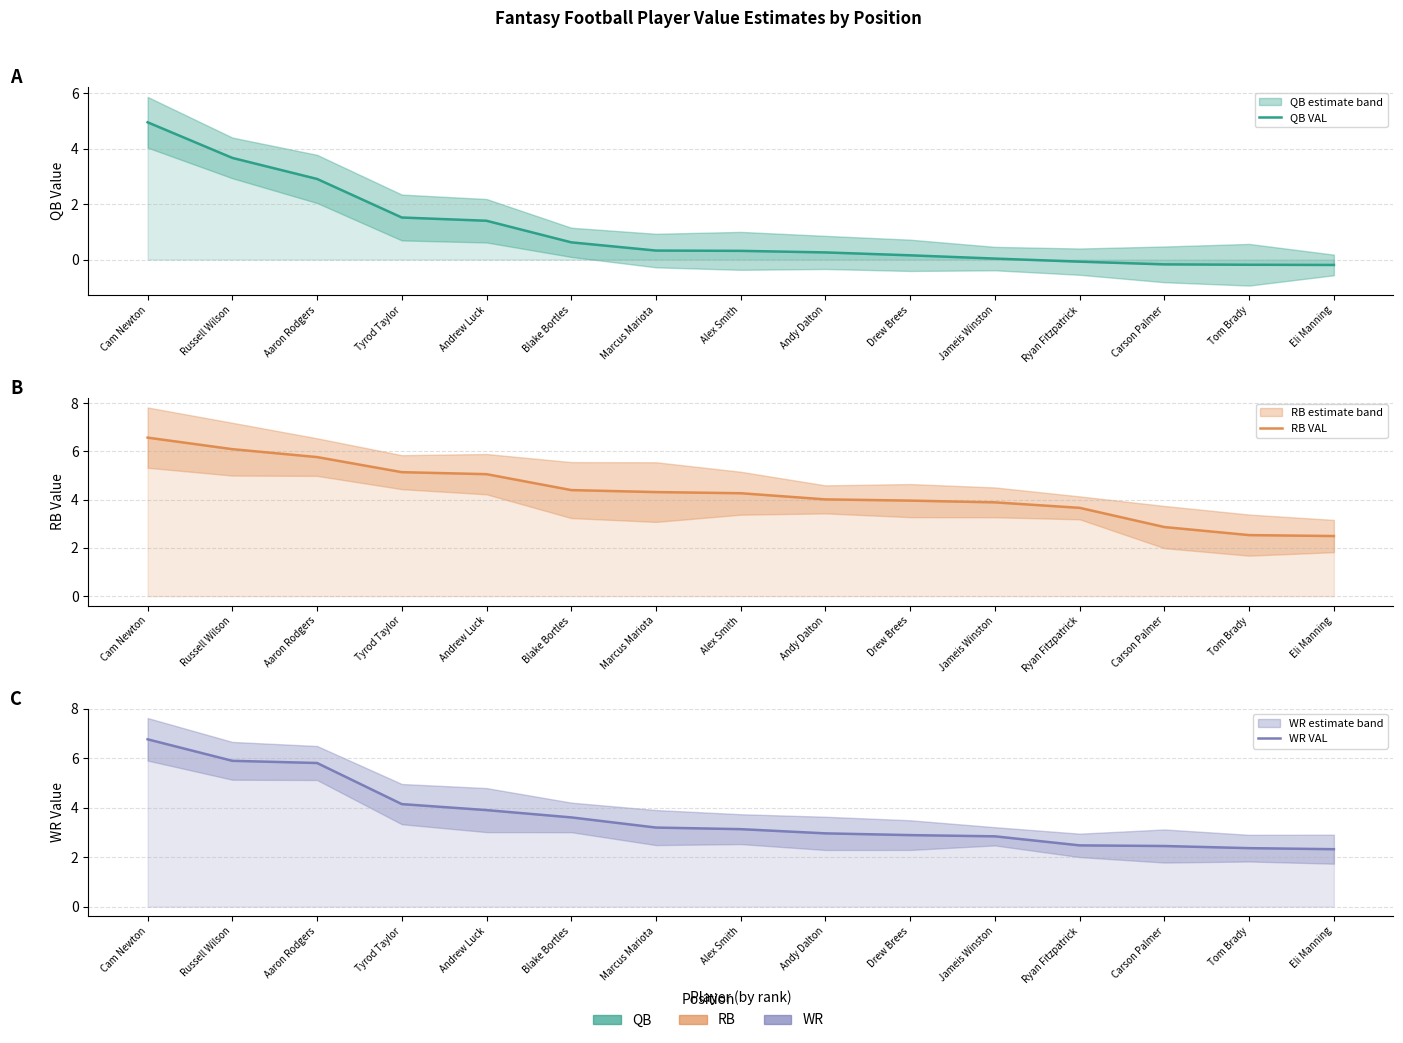

Is the value of WR VAL at Cam Newton greater than the value of QB VAL at Tom Brady?

Yes